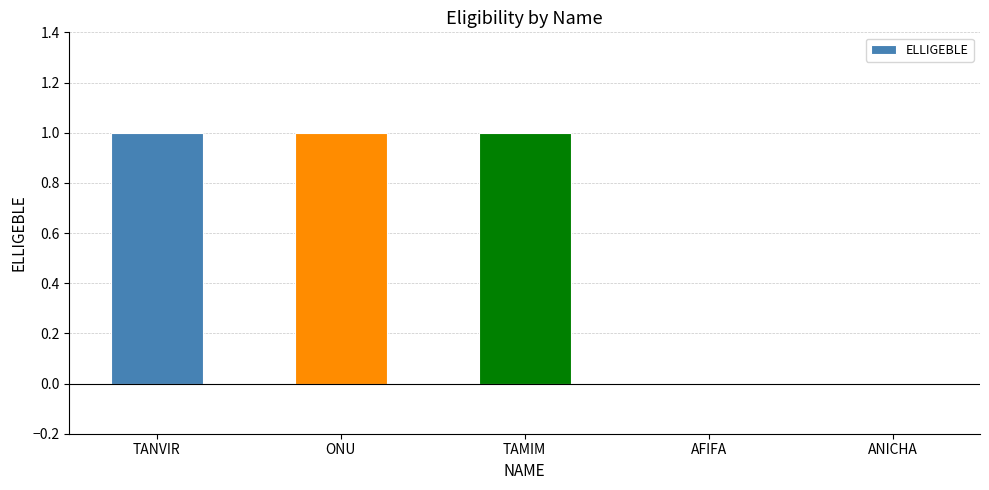

Between TAMIM and AFIFA, which is larger?

TAMIM